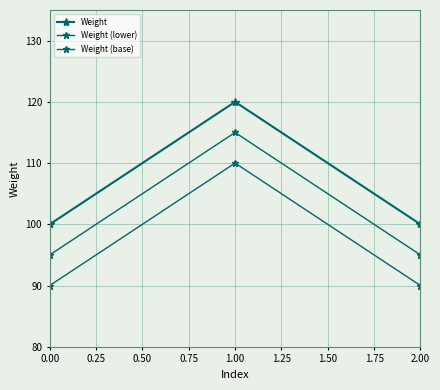

How many lines are shown in the chart?

3